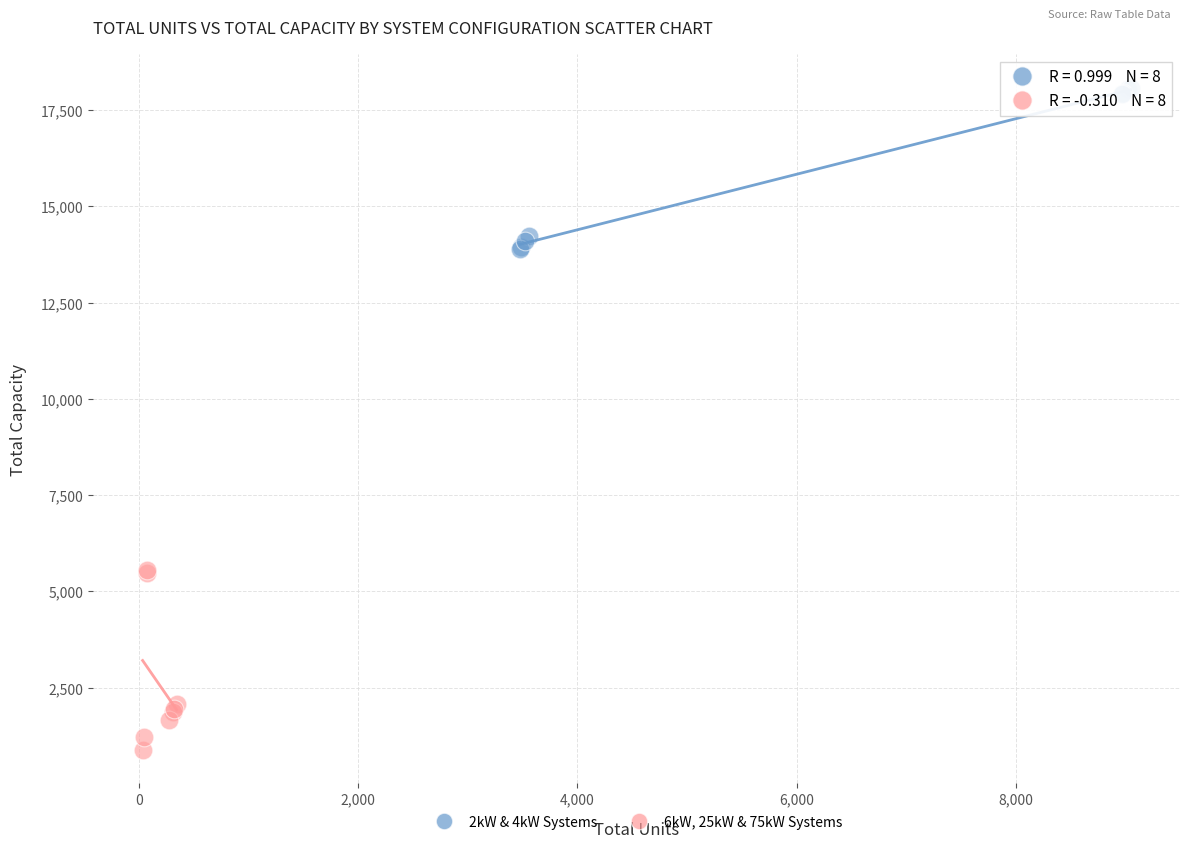

Which series has the largest Y range (max minus min)?

6kW, 25kW & 75kW Systems